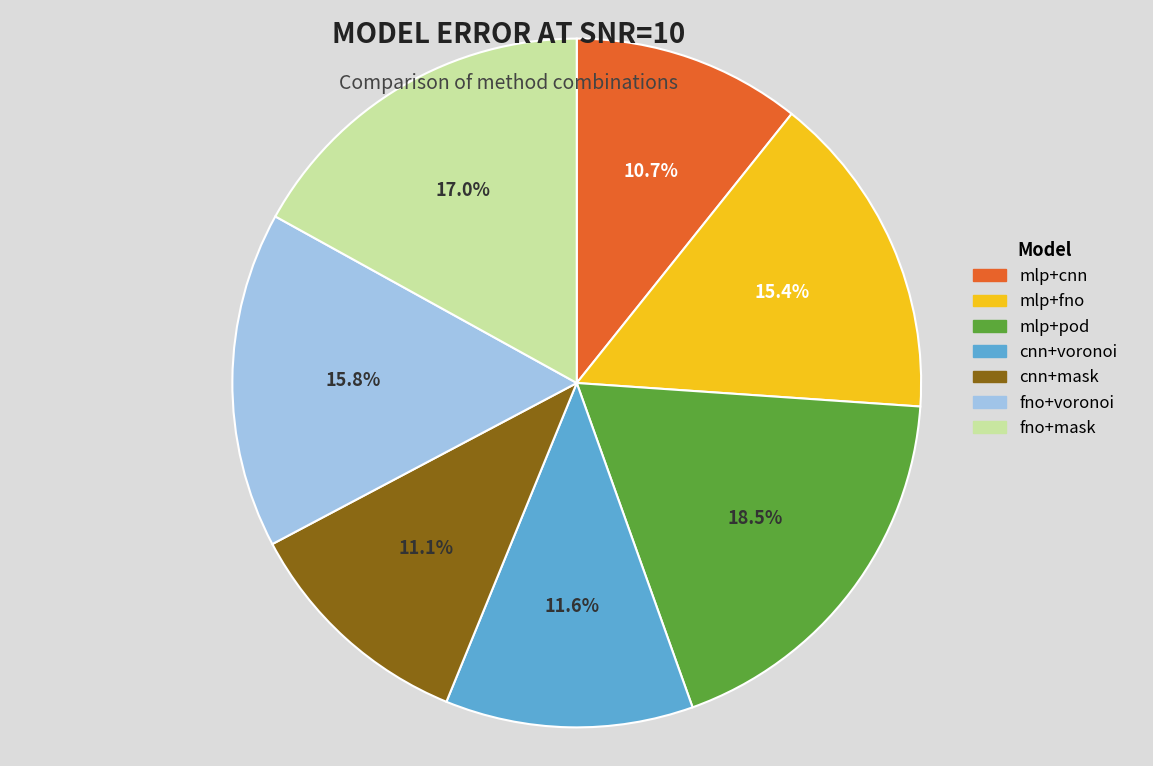

To the nearest percent, what portion does fno+mask represent?

17%